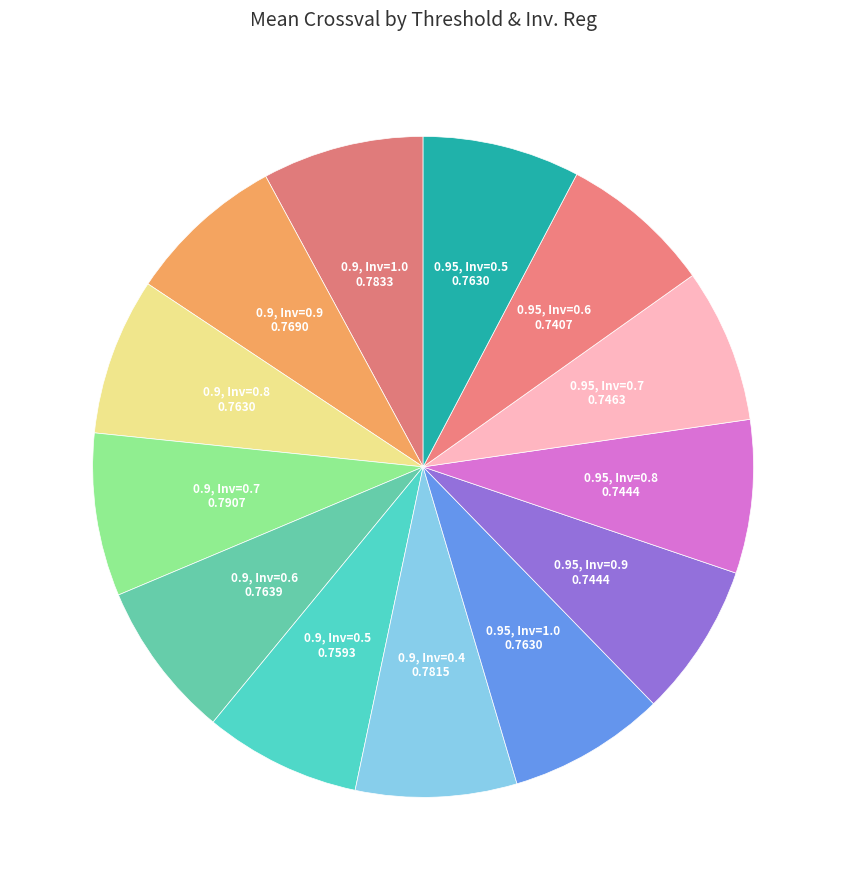

How many segments does this pie chart have?

13